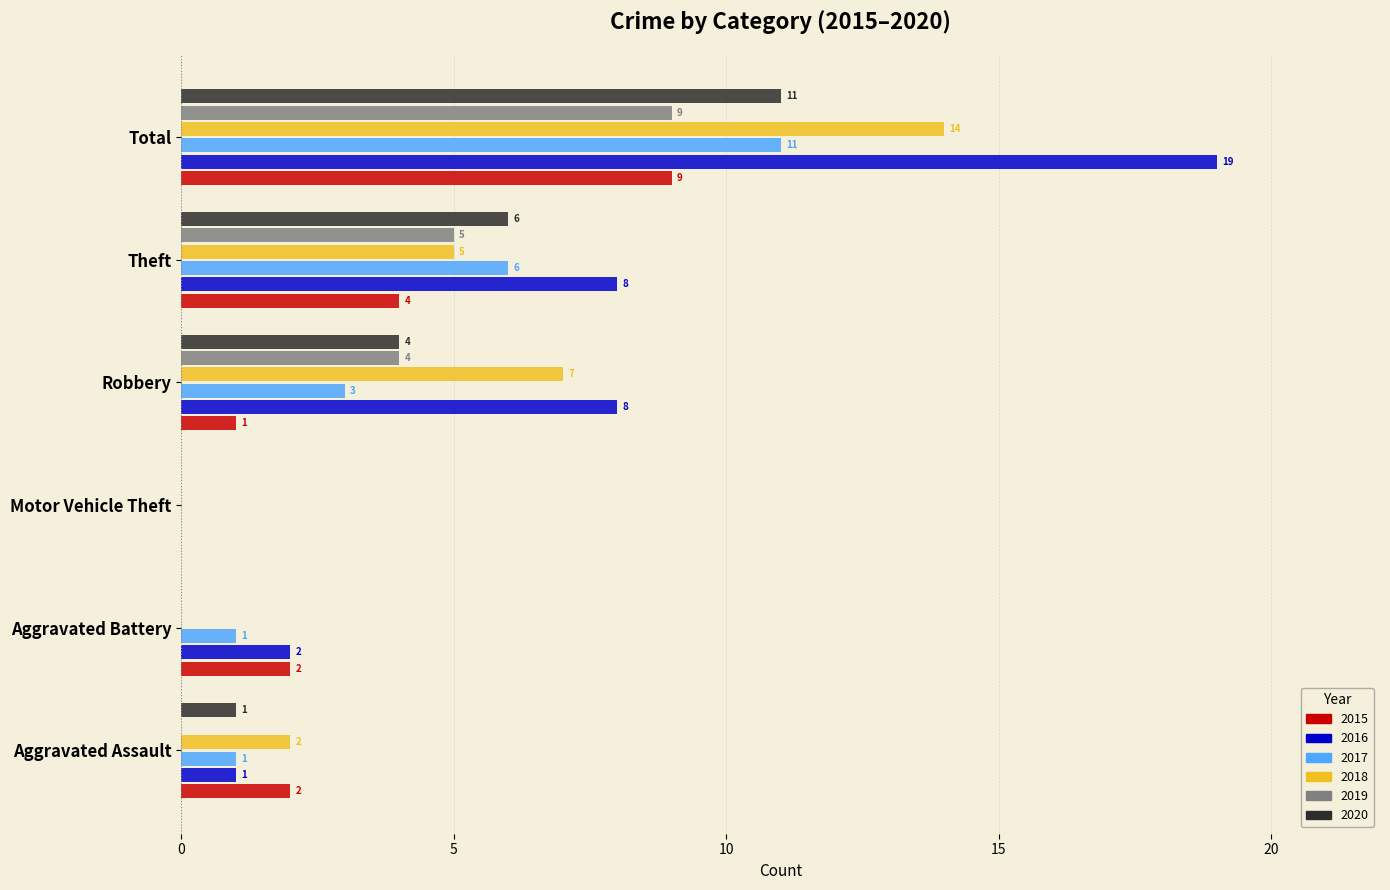

What is the sum of the 2017 values at Total and Robbery?

14